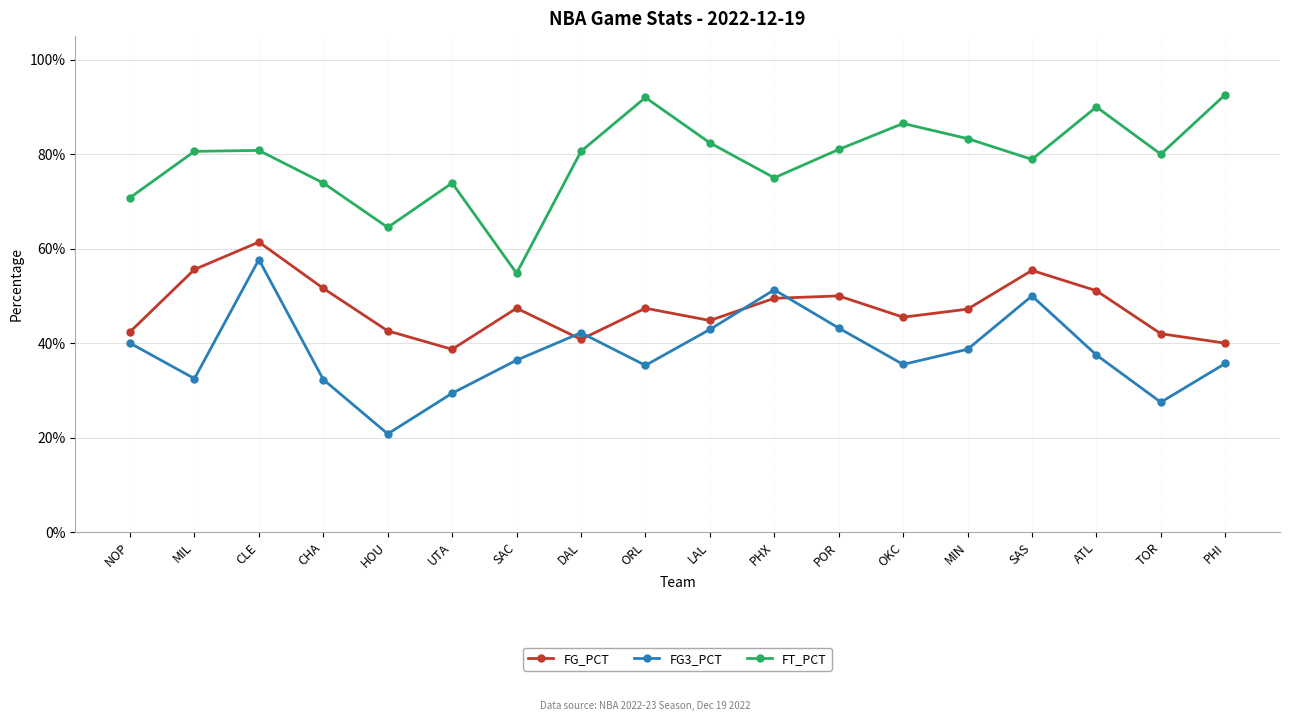

What are all the series names shown in the legend?

FG_PCT, FG3_PCT, FT_PCT